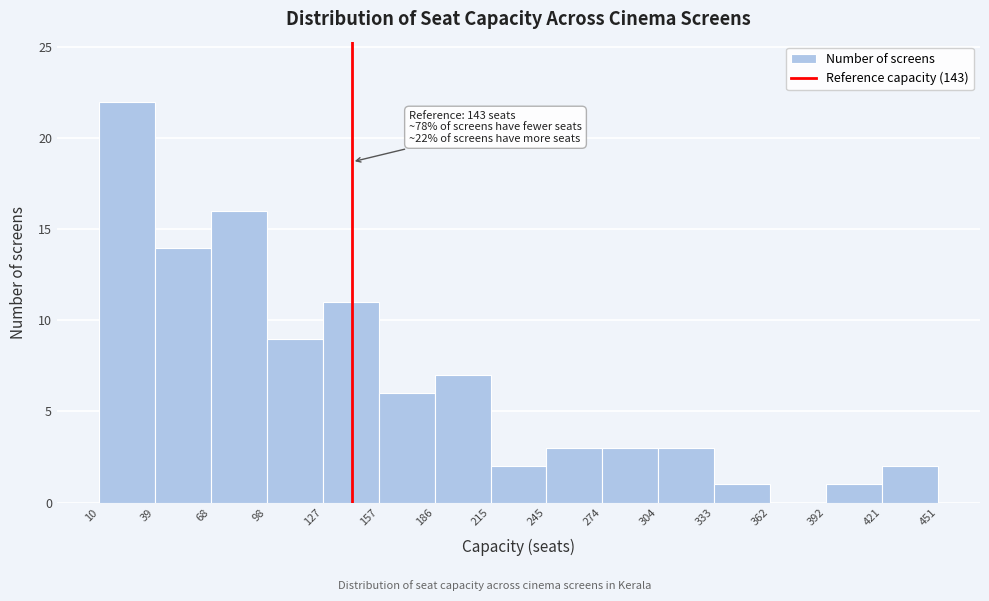

Which range on the x-axis has the tallest bar?

10 to 39